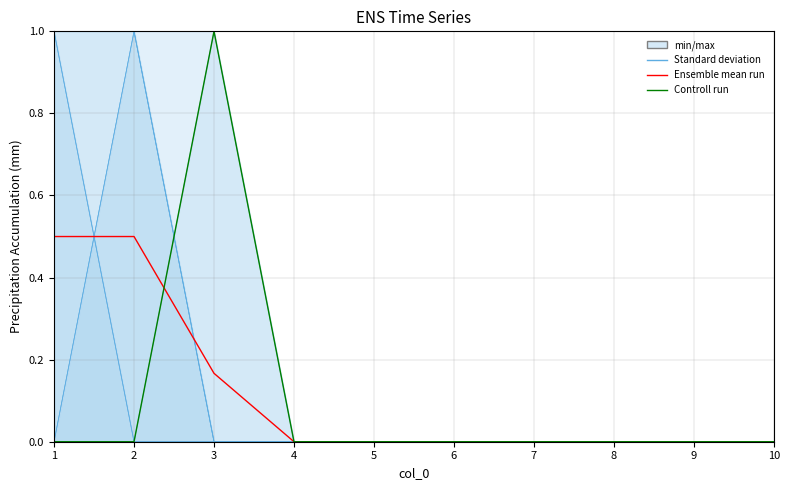

List the labels in order of 2 value, smallest first.

2, 3, 4, 5, 6, 7, 8, 9, 10, 1